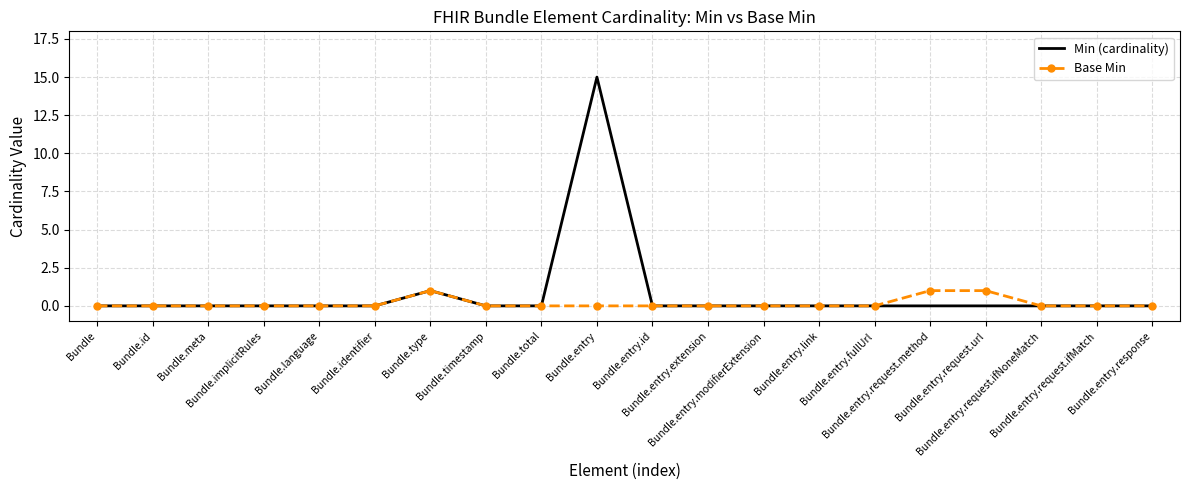

Which series has the largest range (max minus min)?

Min (cardinality)